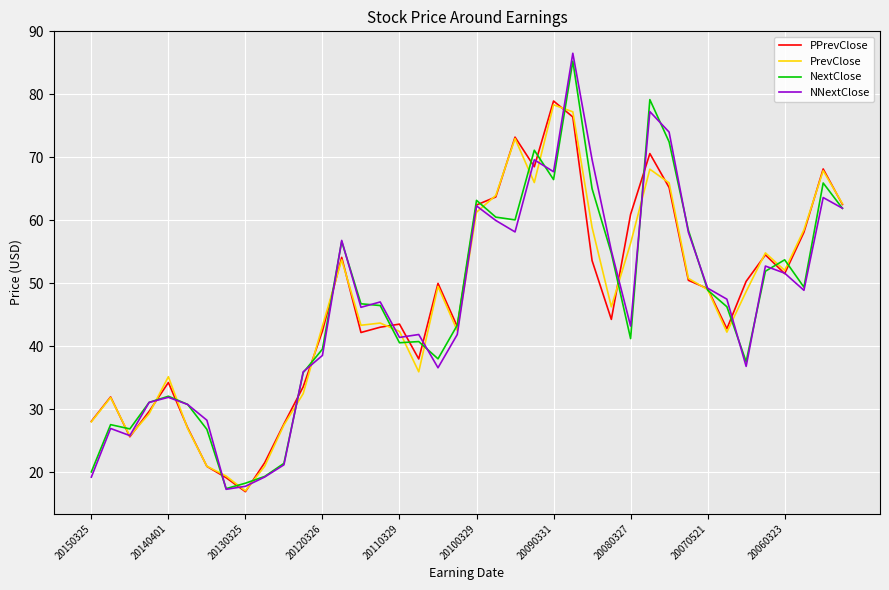

What is the maximum value for PPrevClose?

78.9